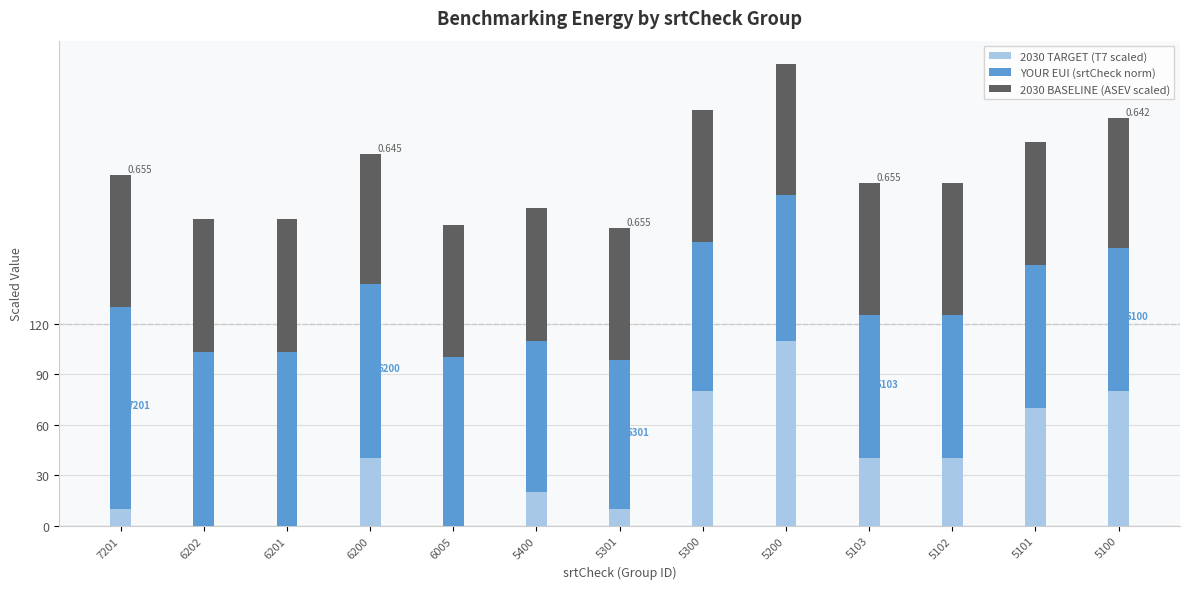

Count the number of data series in this chart.

3